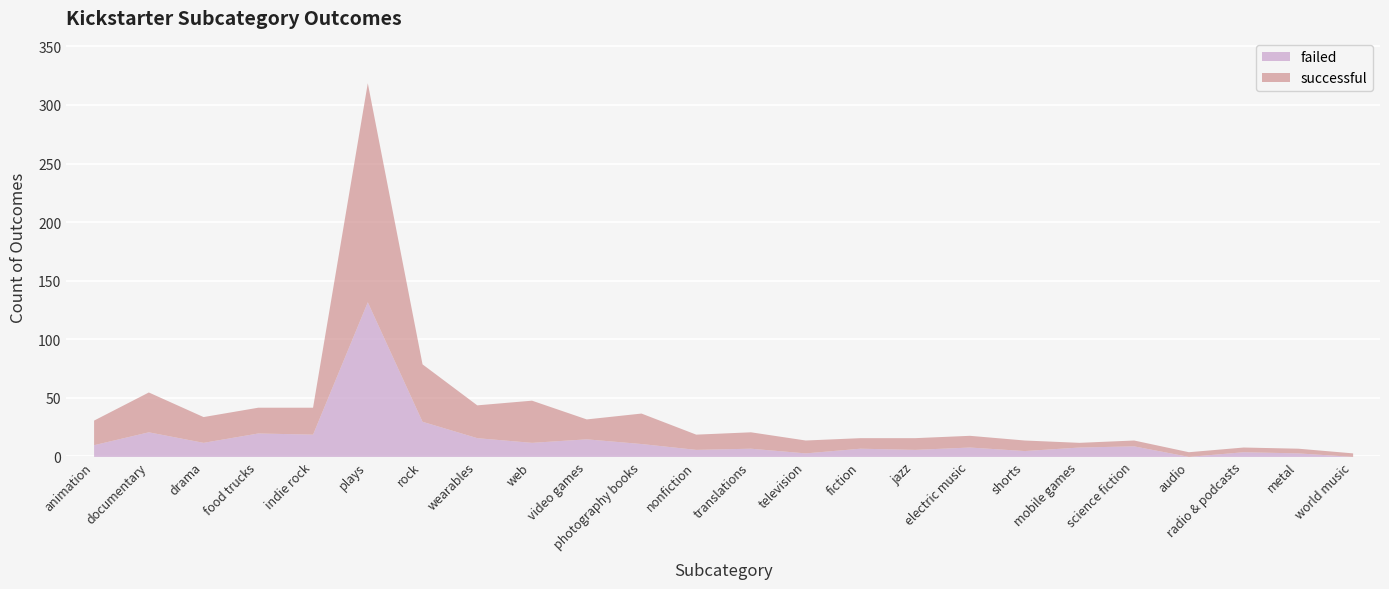

True or false: failed has a value of 4 at jazz.

False